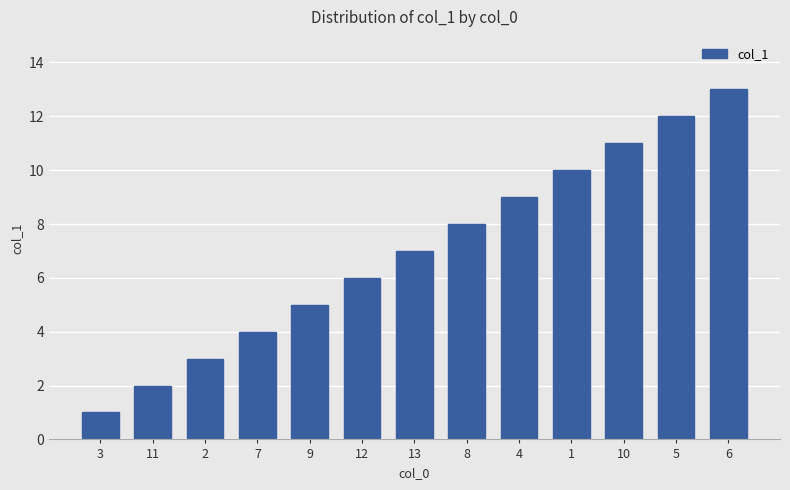

Reading left to right, extract all data points from this chart.

1	2	3	4	5	6	7	8	9	10	11	12	13